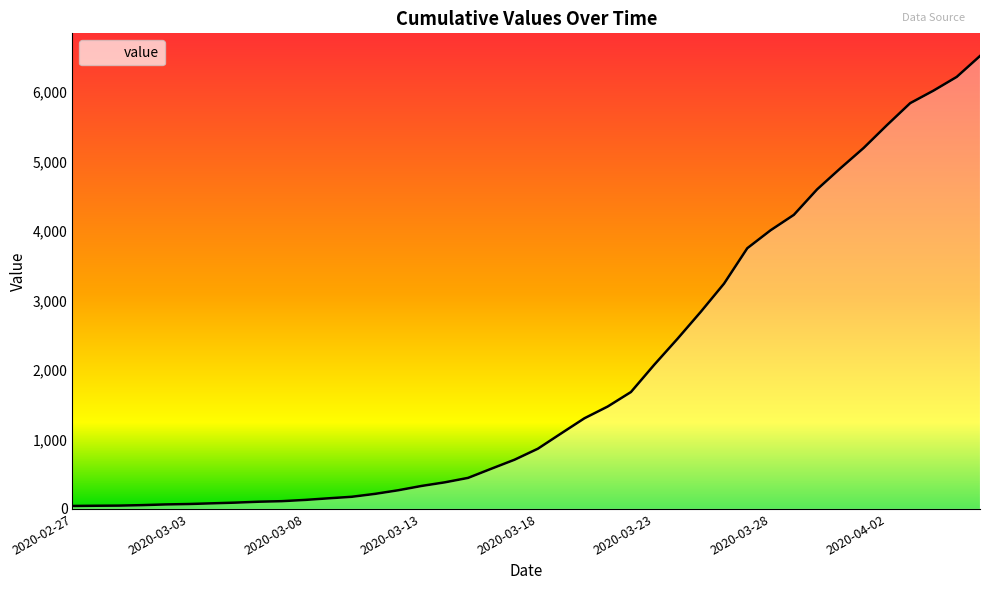

Reading left to right, what are all the values shown in this chart?

43	46	48	55	65	71	81	91	104	112	130	153	175	217	269	331	383	447	579	709	867	1087	1305	1474	1683	2075	2449	2837	3243	3753	4011	4233	4600	4903	5196	5524	5841	6021	6219	6520